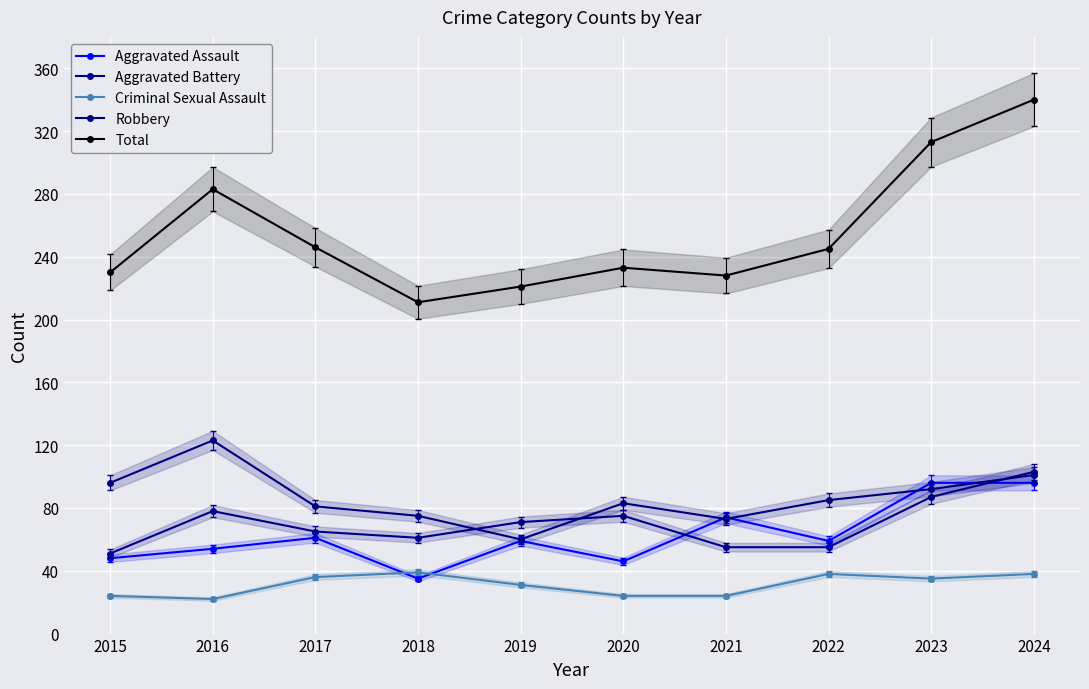

Which series has the largest range (max minus min)?

Total